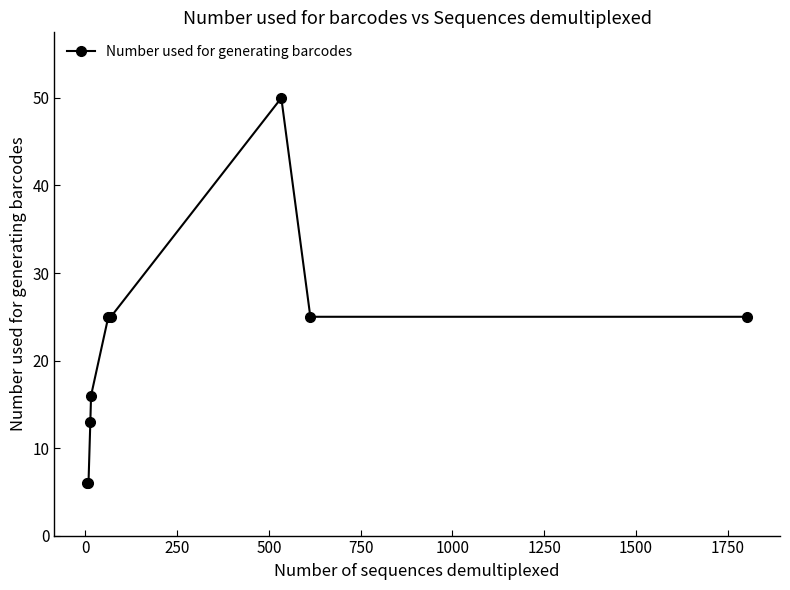

True or false: there are more than 2 points higher than both neighbors.

False